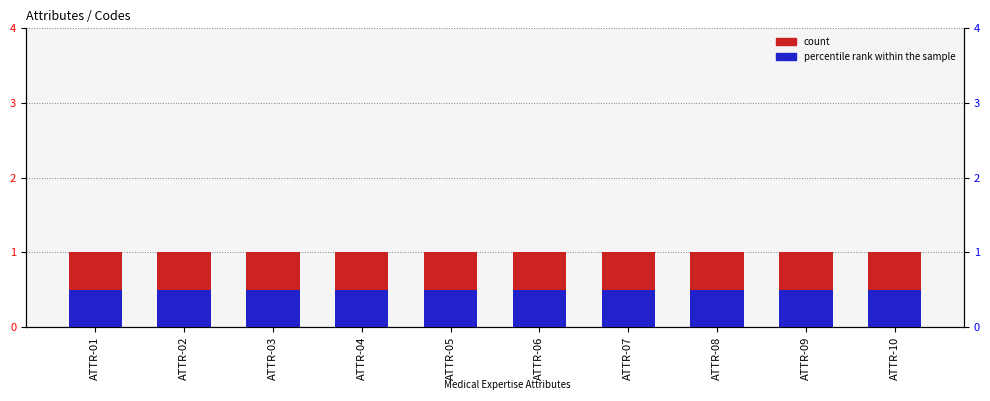

List the series in order of their overall mean, lowest first.

percentile rank within the sample, count